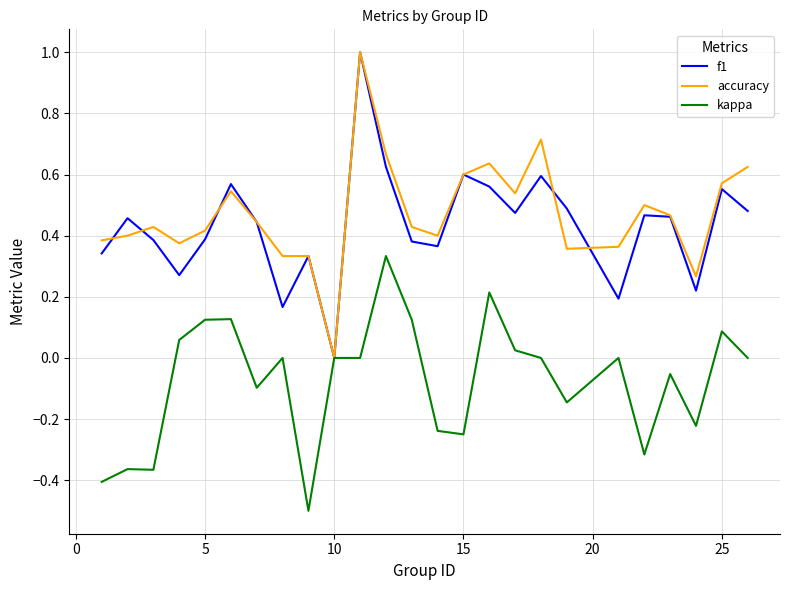

What is the minimum value shown in the chart?

-0.5